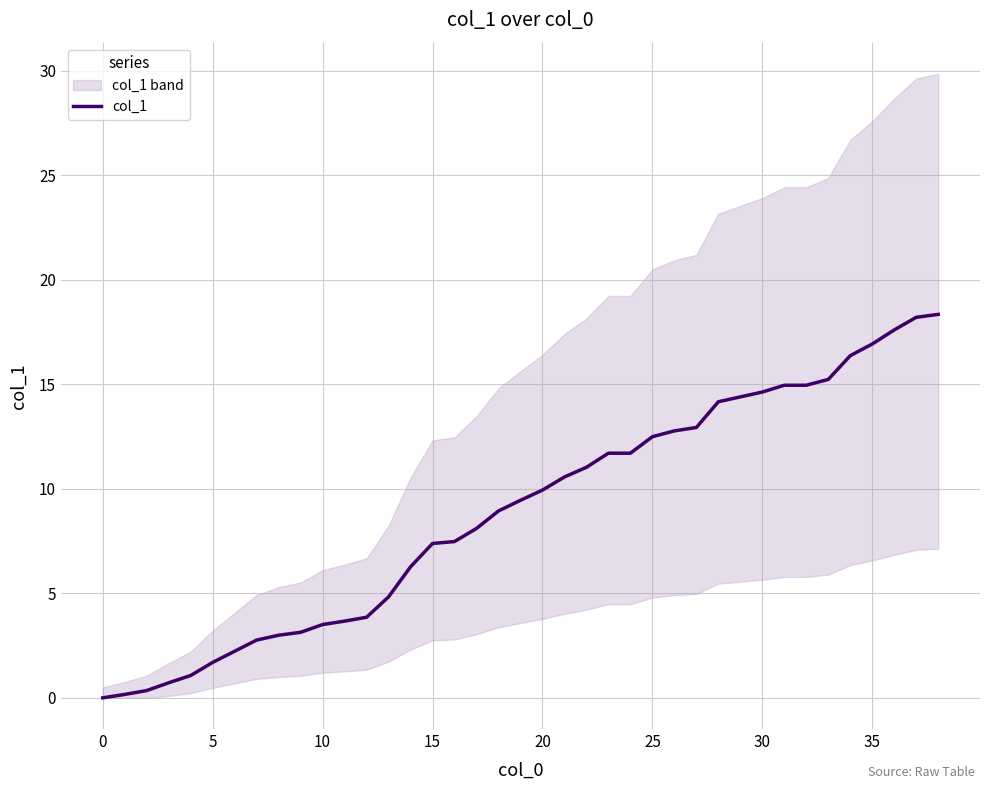

What is the difference between the maximum and minimum values?

18.3